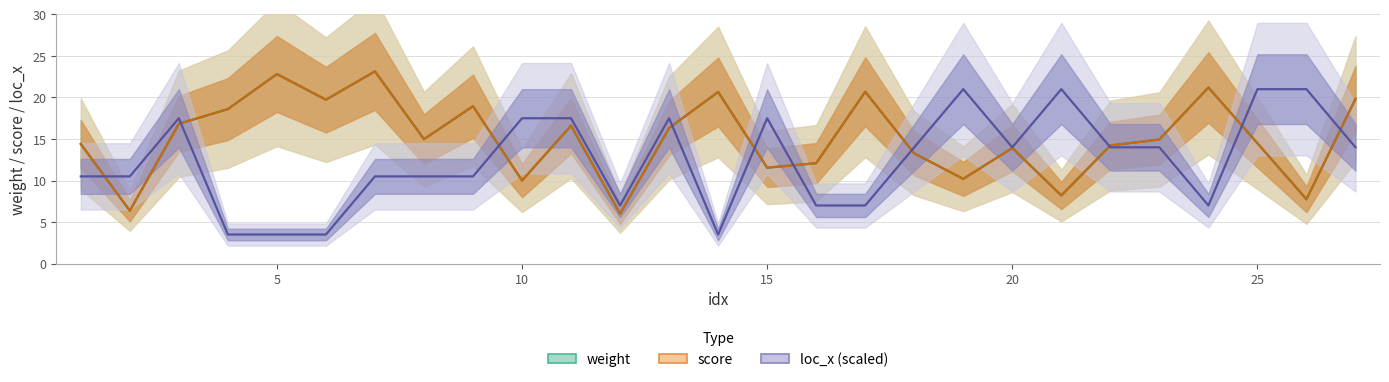

Which series has the largest total across all categories?

weight